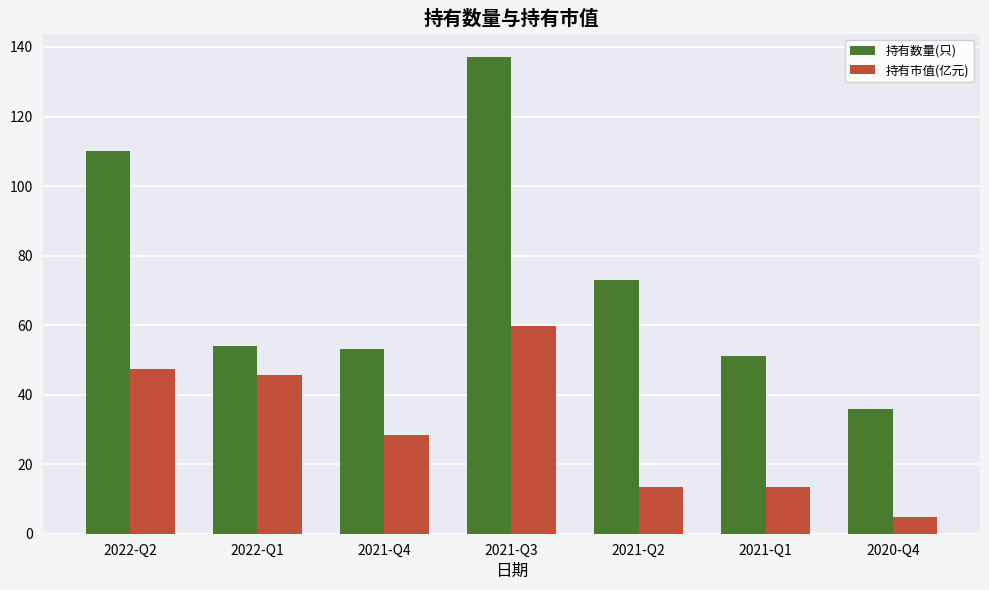

True or false: 持有数量(只) has a value of 53.0 at 2021-Q4.

True